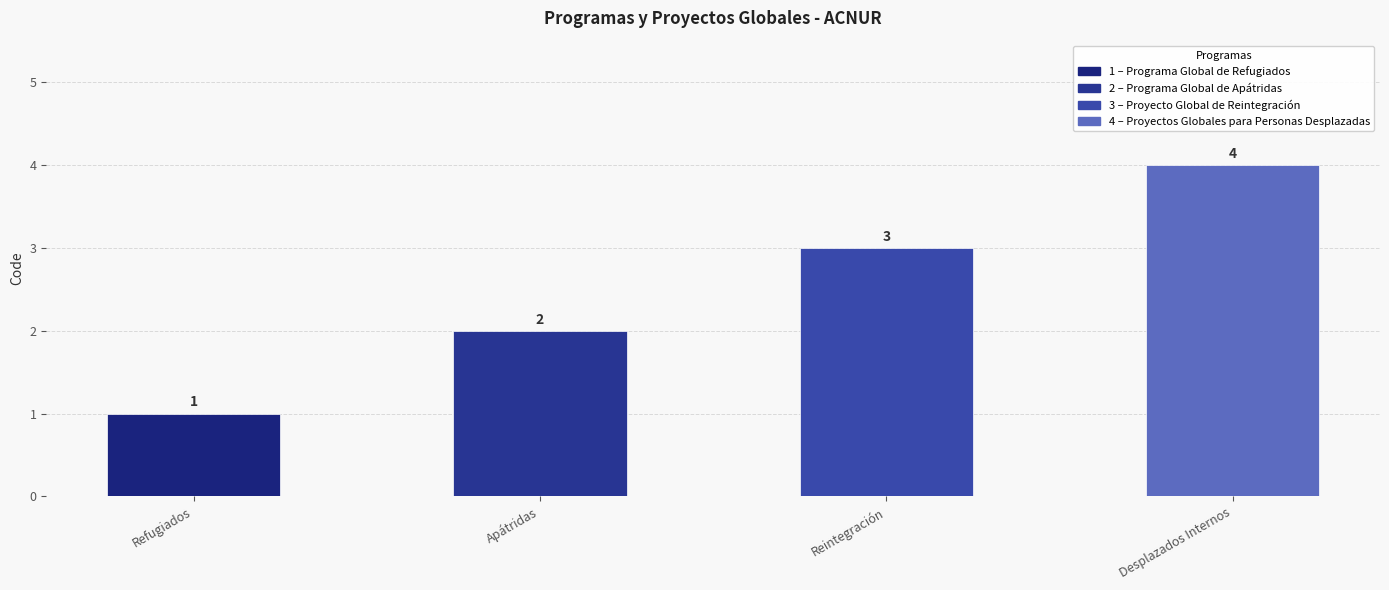

At which category does the chart reach its minimum across all series?

Refugiados